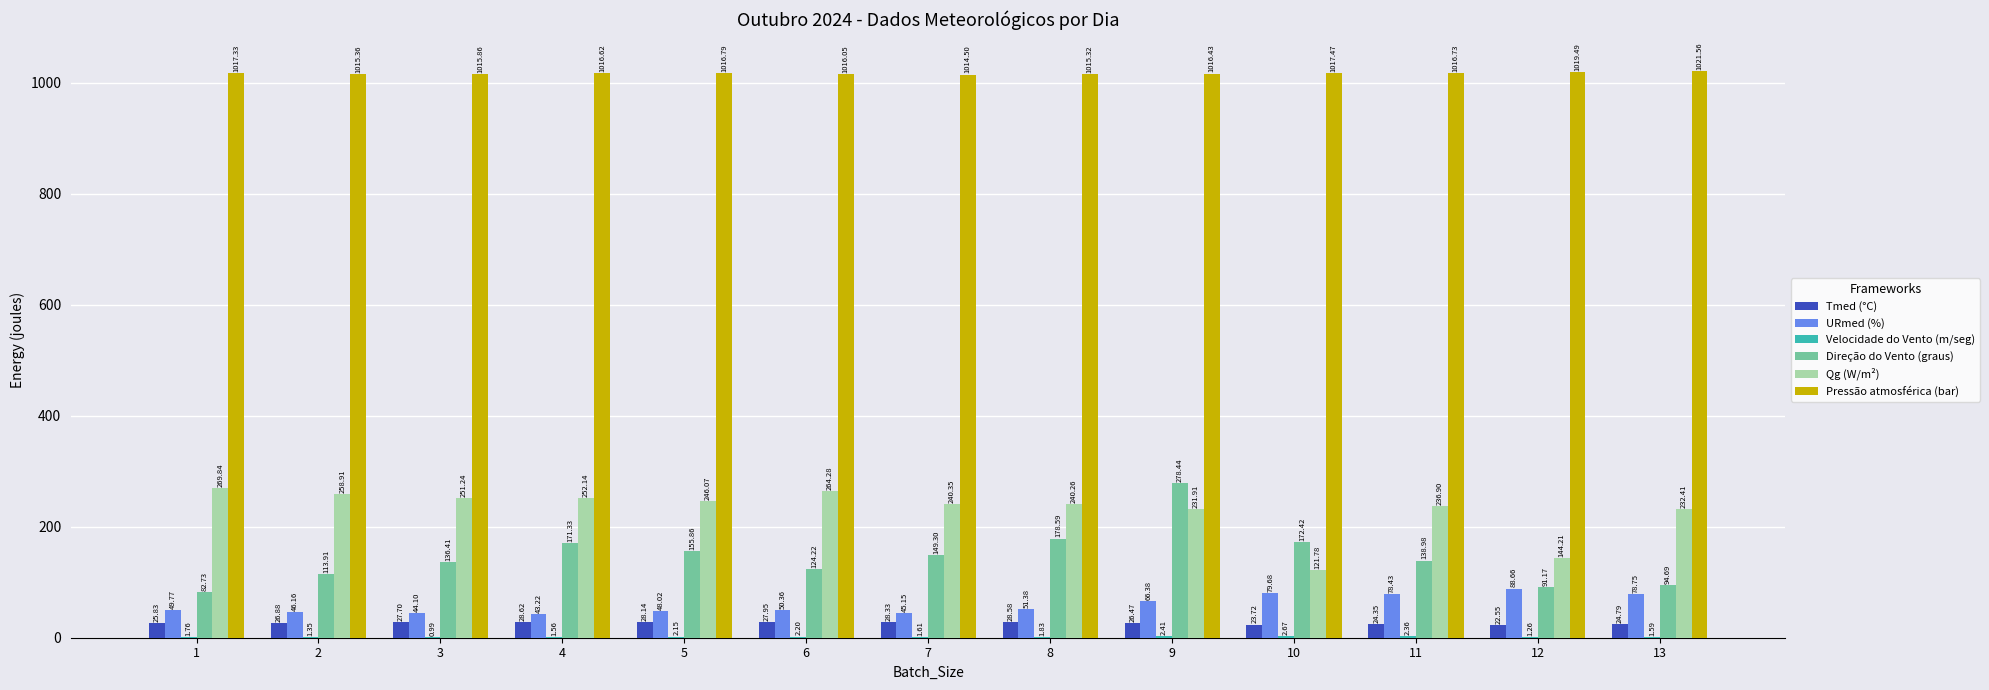

What is the sum of the Direção do Vento (graus) values at 5 and 8?

334.5